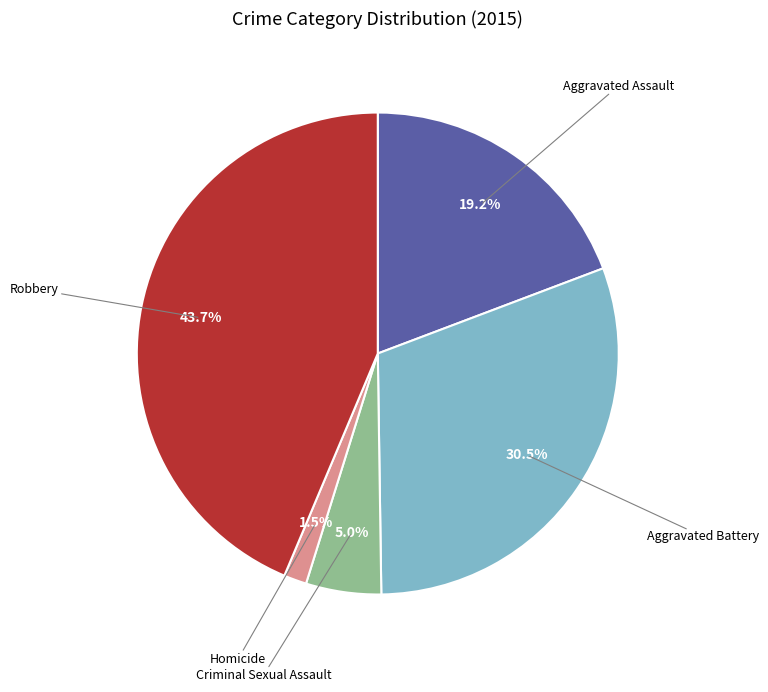

Which category has the smallest portion of the pie?

Homicide